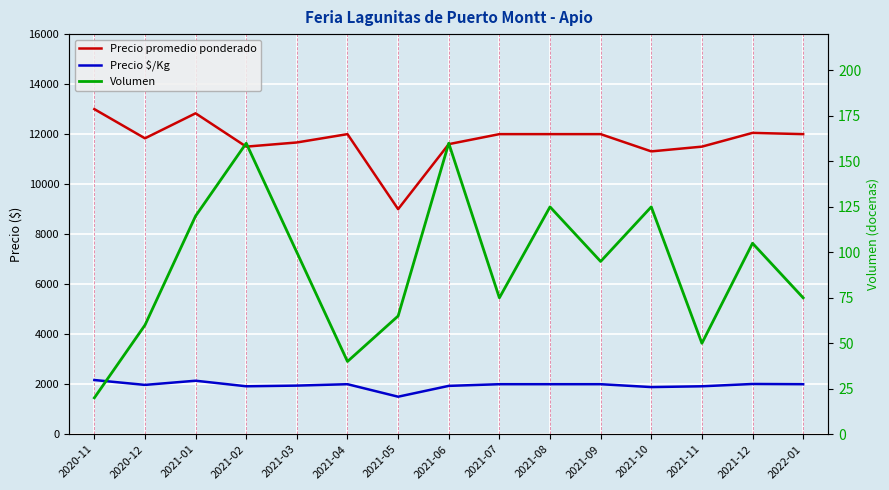

At which category does Volumen reach its first local peak?

2021-02